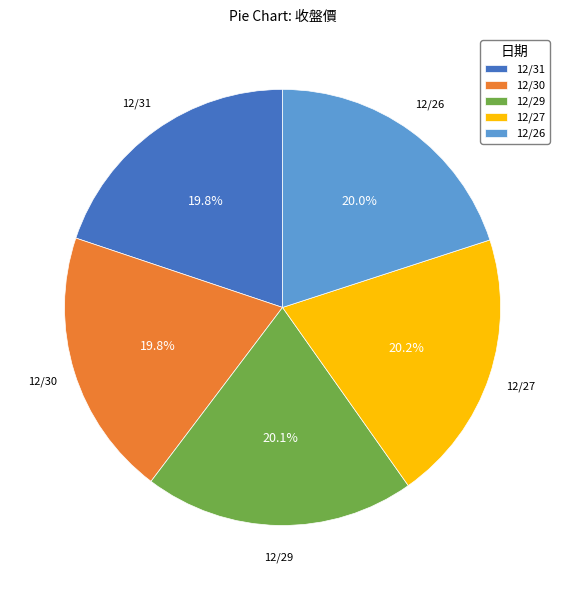

Does any single category account for the majority?

No